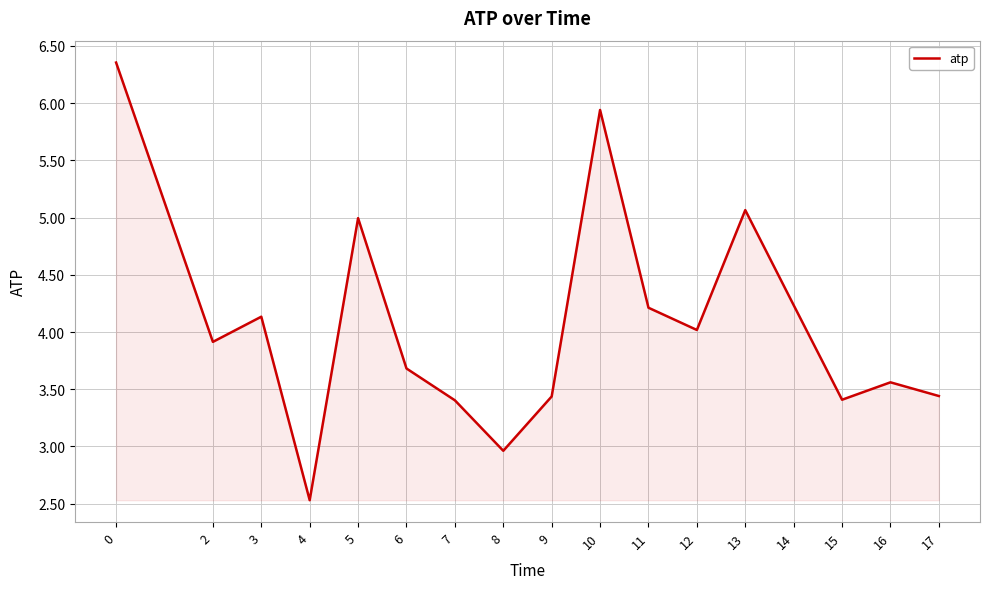

What is the change in value from 8 to 14?

+1.3